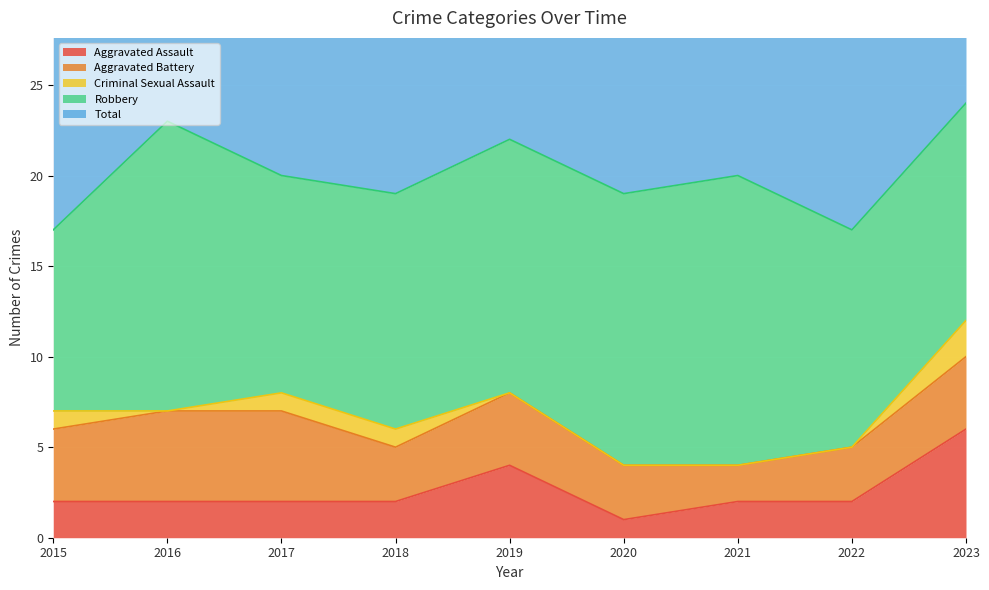

Is the value of Aggravated Battery at 2020 greater than the value of Aggravated Assault at 2018?

Yes